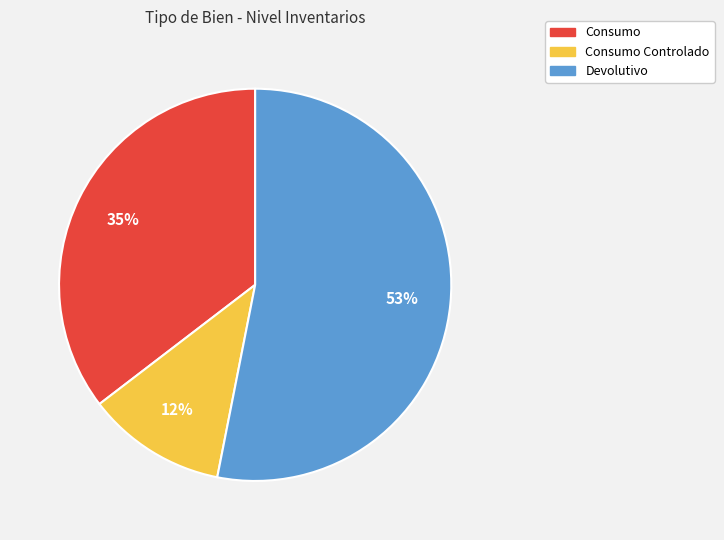

Is there a majority slice in this chart?

Yes